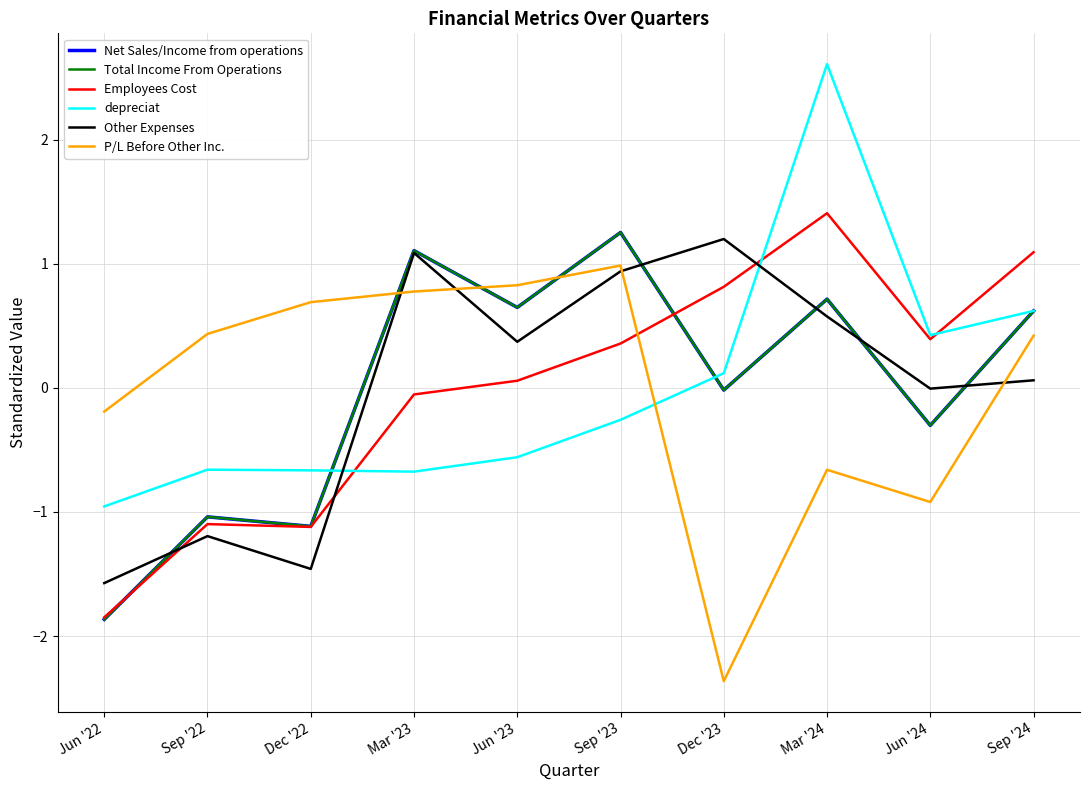

Reading left to right, transcribe all the data shown in this chart.

Net Sales/Income from operations: -1.9	-1.0	-1.1	1.1	0.6	1.3	-0.0	0.7	-0.3	0.6
Total Income From Operations: -1.9	-1.0	-1.1	1.1	0.6	1.3	-0.0	0.7	-0.3	0.6
Employees Cost: -1.8	-1.1	-1.1	-0.1	0.1	0.4	0.8	1.4	0.4	1.1
depreciat: -1.0	-0.7	-0.7	-0.7	-0.6	-0.3	0.1	2.6	0.4	0.6
Other Expenses: -1.6	-1.2	-1.5	1.1	0.4	0.9	1.2	0.6	-0.0	0.1
P/L Before Other Inc.: -0.2	0.4	0.7	0.8	0.8	1.0	-2.4	-0.7	-0.9	0.4